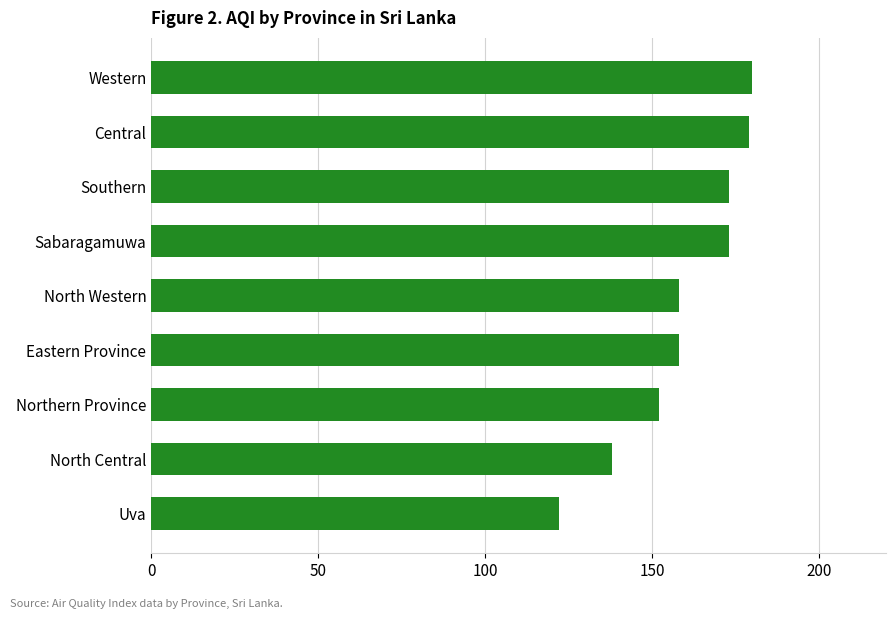

Reading bottom to top, list all the values displayed in this chart.

Uva=122	North Central=138	Northern Province=152	Eastern Province=158	North Western=158	Sabaragamuwa=173	Southern=173	Central=179	Western=180